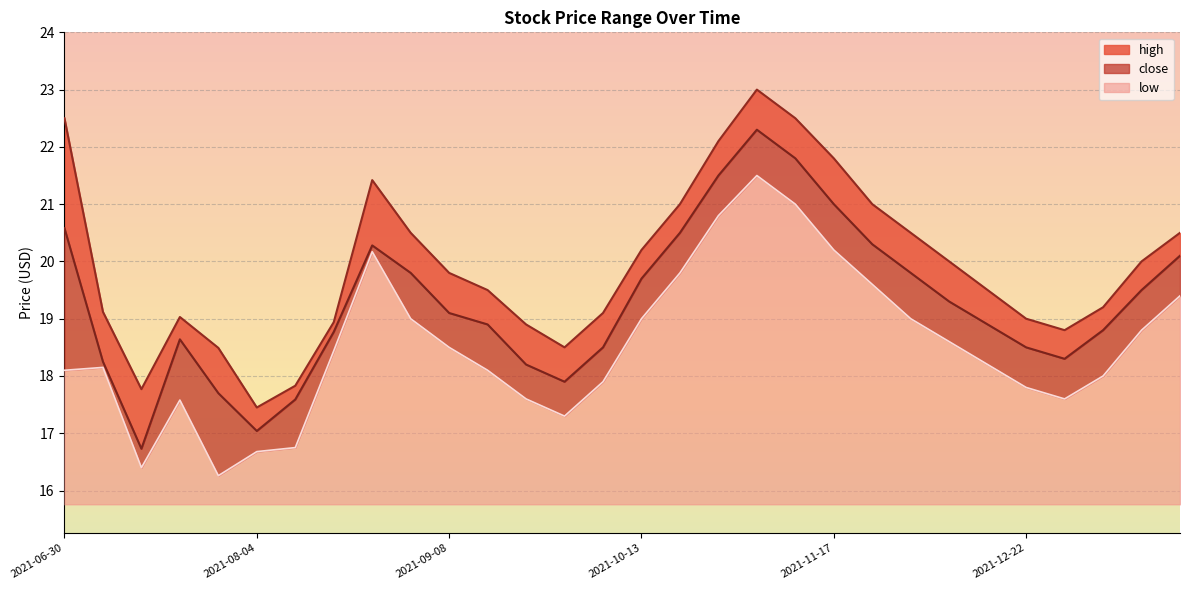

What is the minimum value shown in the chart?

16.3